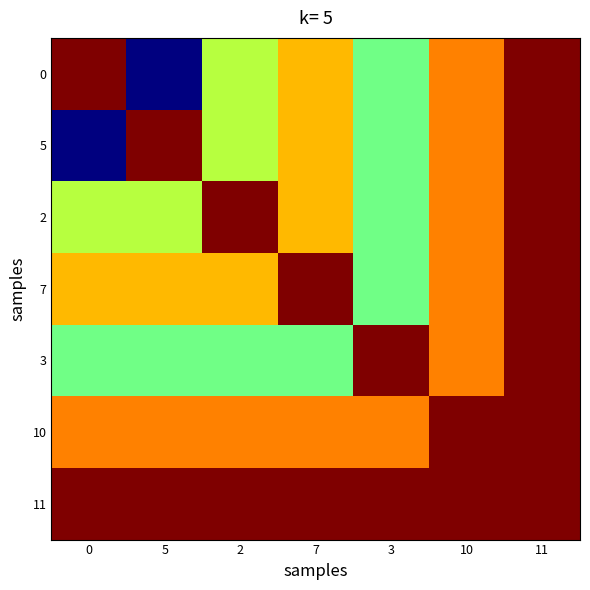

Reading right to left, extract all data points from this chart.

0: 11=80000	10=72000	3=62000	7=70000	2=65000	5=45000	0=80000
5: 11=80000	10=72000	3=62000	7=70000	2=65000	5=80000	0=45000
2: 11=80000	10=72000	3=62000	7=70000	2=80000	5=65000	0=65000
7: 11=80000	10=72000	3=62000	7=80000	2=70000	5=70000	0=70000
3: 11=80000	10=72000	3=80000	7=62000	2=62000	5=62000	0=62000
10: 11=80000	10=80000	3=72000	7=72000	2=72000	5=72000	0=72000
11: 11=80000	10=80000	3=80000	7=80000	2=80000	5=80000	0=80000